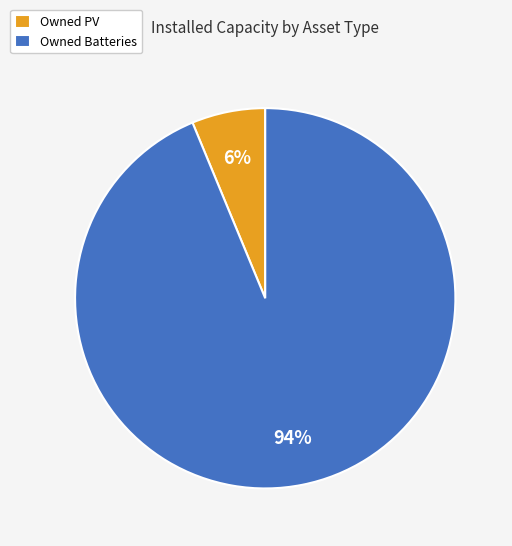

Do Owned Batteries and Owned PV together represent more than half of the pie?

Yes